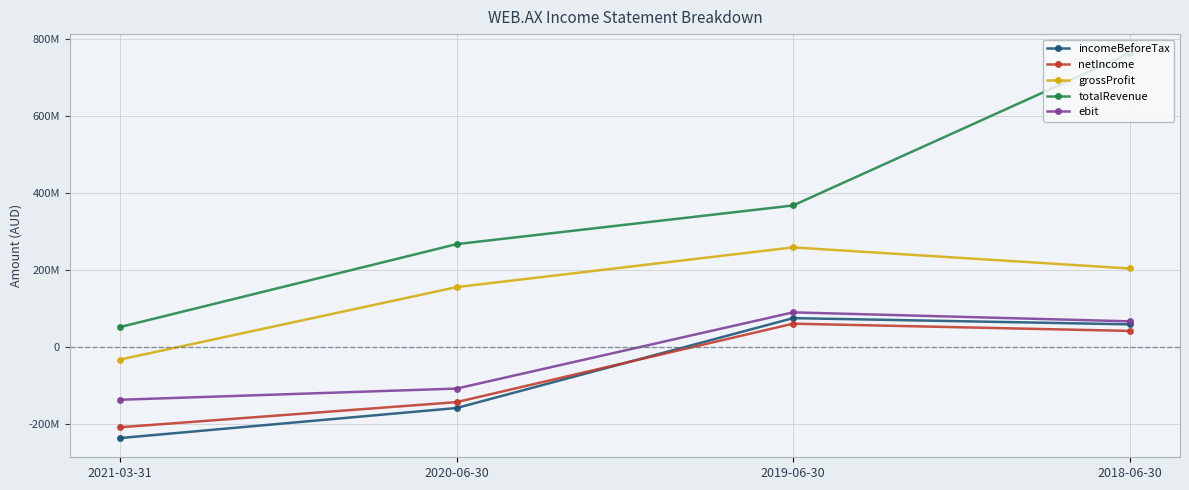

Reading left to right, list all the values displayed in this chart.

incomeBeforeTax: 2021-03-31=-236799941	2020-06-30=-158800000	2019-06-30=74700000	2018-06-30=58600000
netIncome: 2021-03-31=-208799948	2020-06-30=-143500000	2019-06-30=60300000	2018-06-30=41500000
grossProfit: 2021-03-31=-32933325	2020-06-30=155300000	2019-06-30=258500000	2018-06-30=203700000
totalRevenue: 2021-03-31=51599987	2020-06-30=266900000	2019-06-30=367400000	2018-06-30=762600000
ebit: 2021-03-31=-137333299	2020-06-30=-108300000	2019-06-30=89700000	2018-06-30=66400000